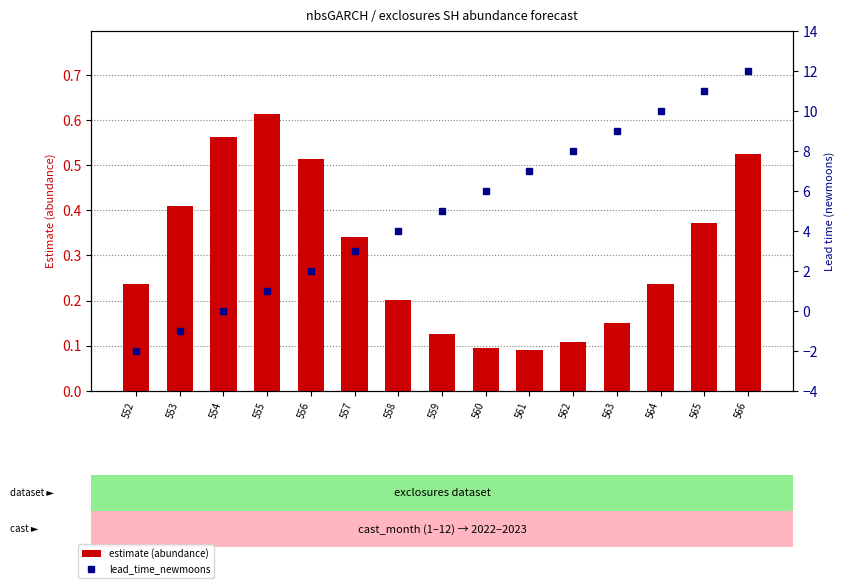

Which category has the lowest value across all series?

552